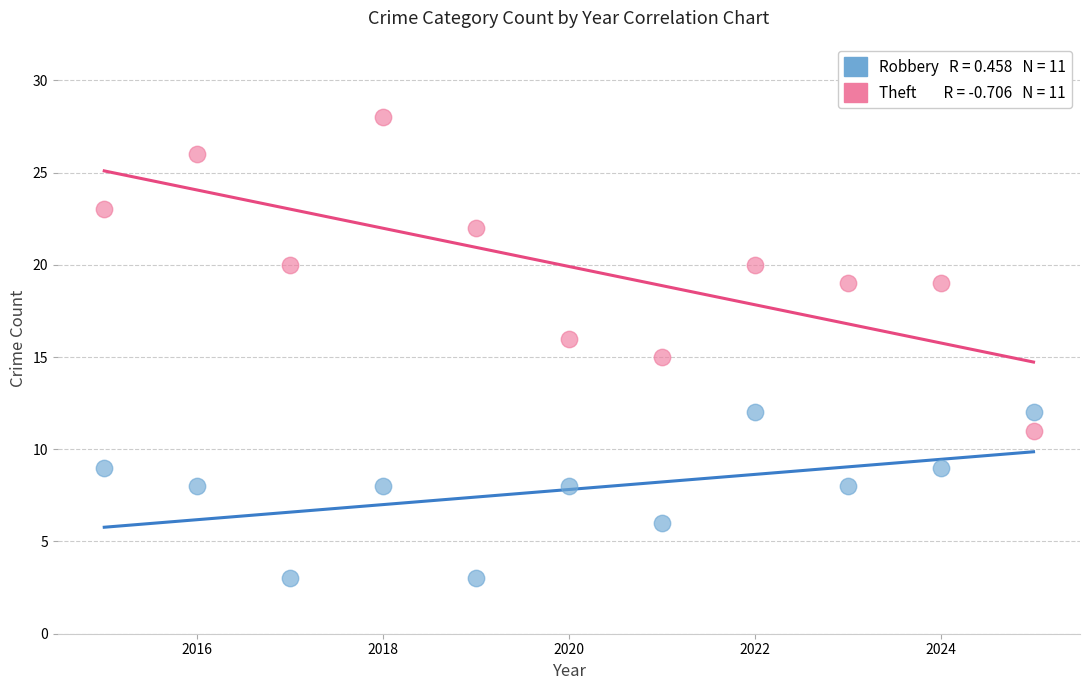

Across all data points, what is the range of Y values (max minus min)?

25